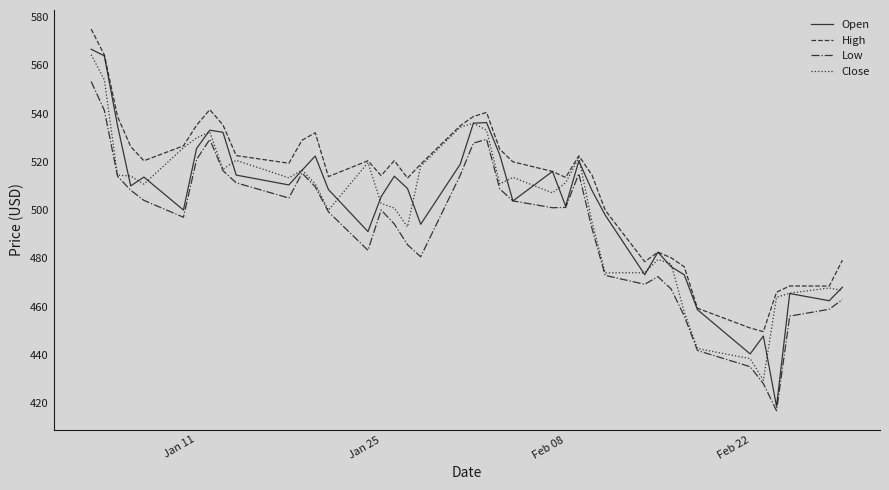

Which series has the largest total across all categories?

High